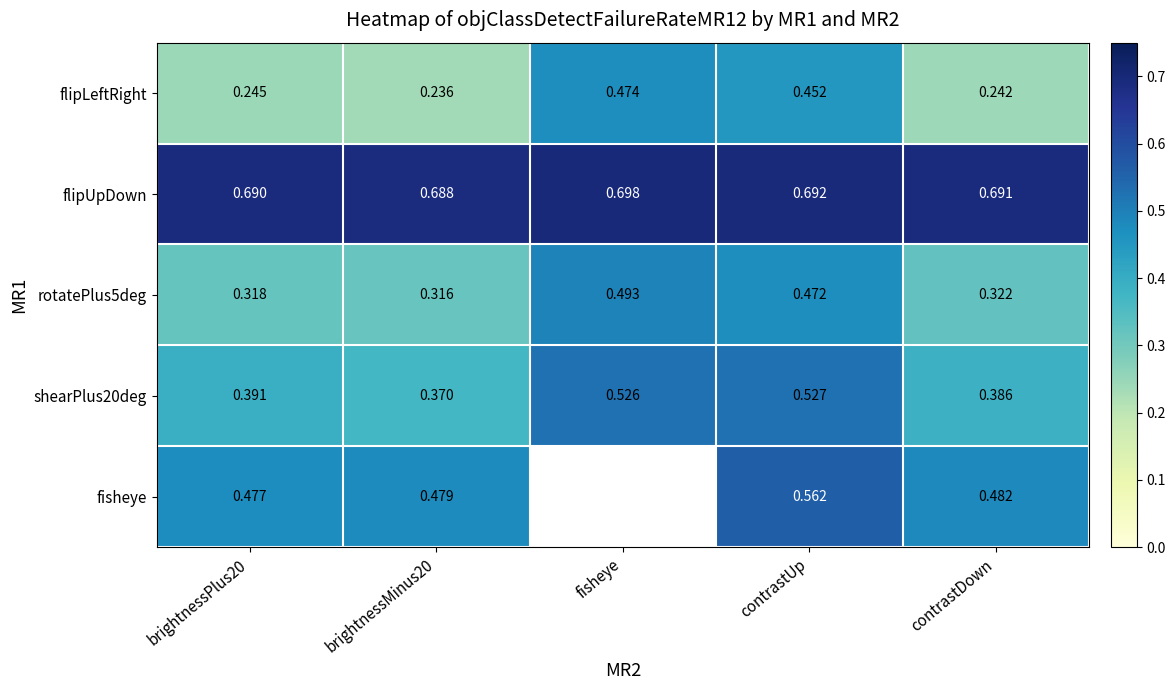

At which label does shearPlus20deg reach its peak?

contrastUp